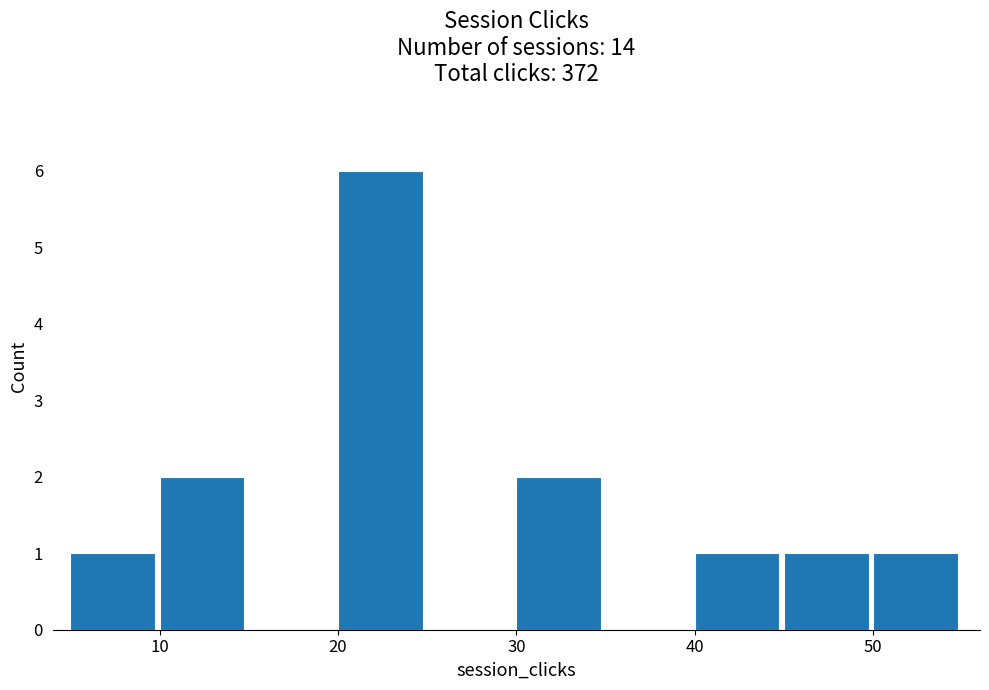

Over which range of the x-axis is the bar tallest?

20 to 25